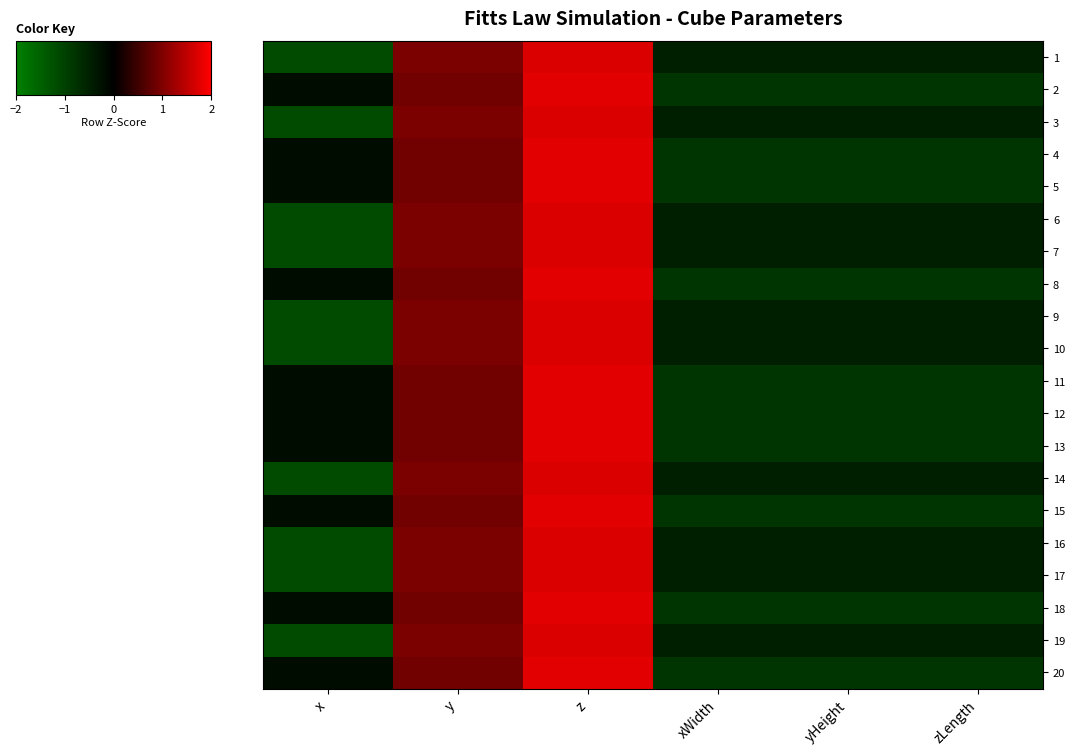

How many values in 10 are below zero?

4